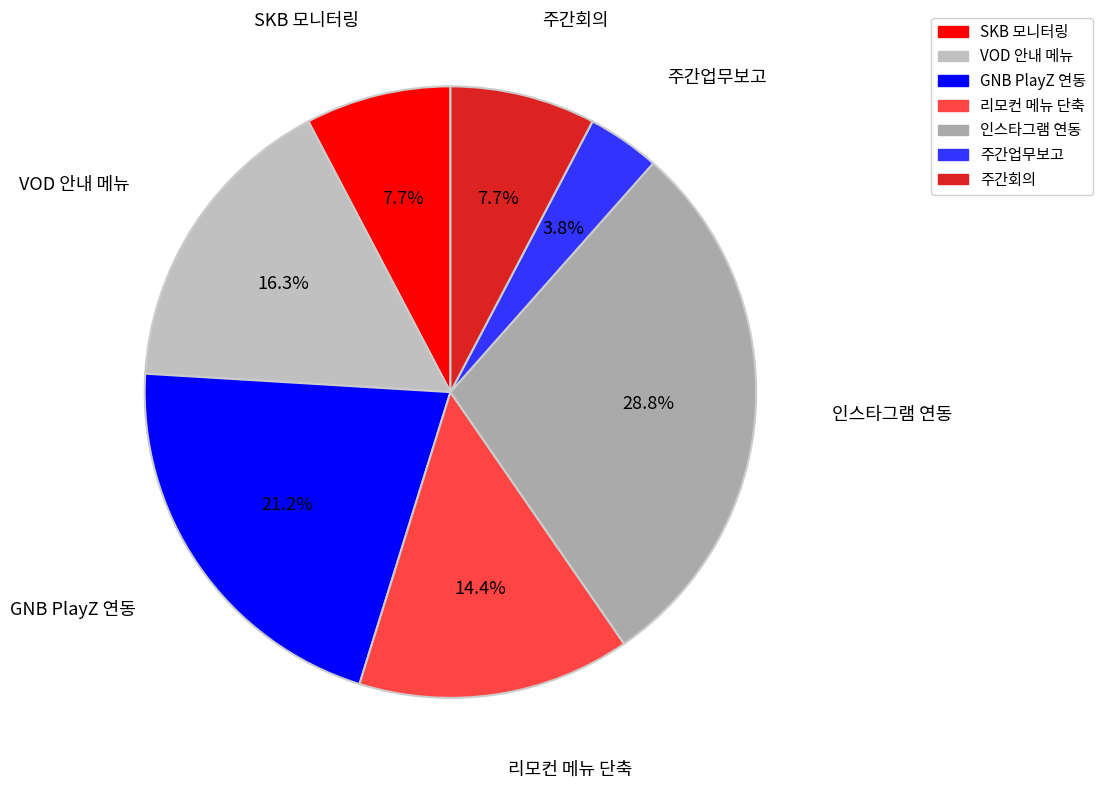

How many slices are in this pie chart?

7